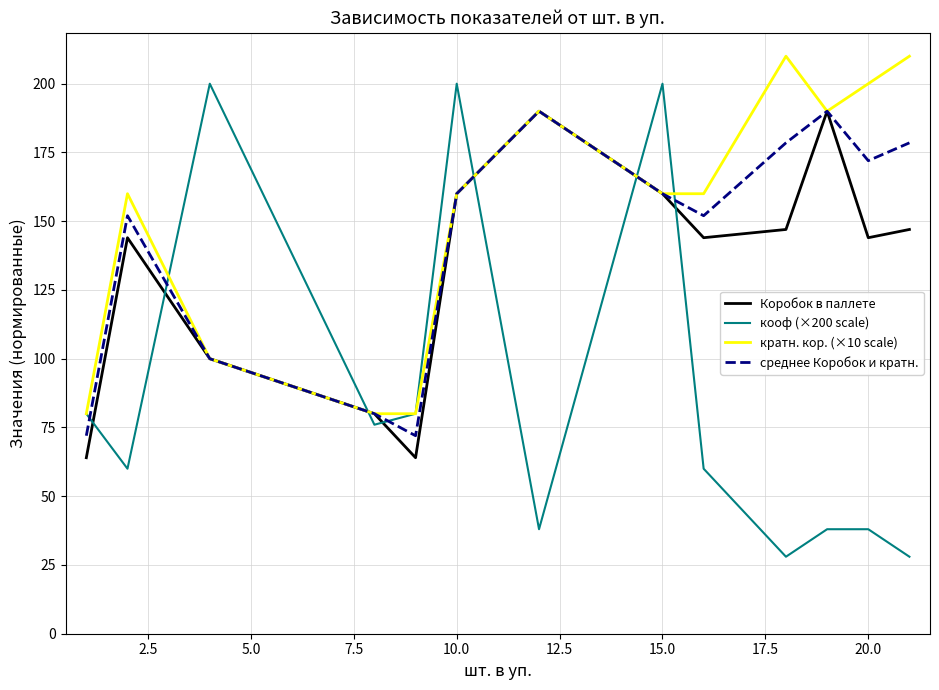

Which series has the largest range (max minus min)?

кооф (×200 scale)